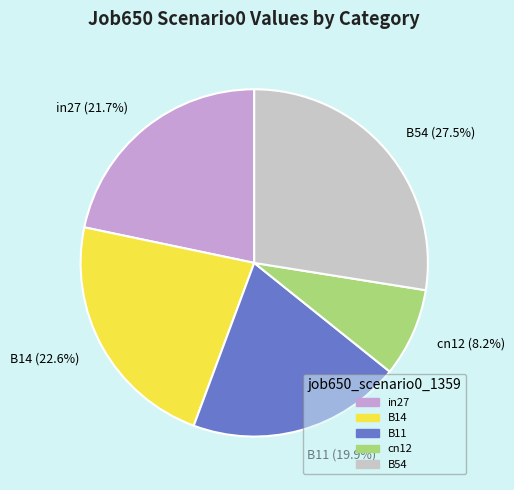

To the nearest percent, what percentage of the pie is cn12?

8%